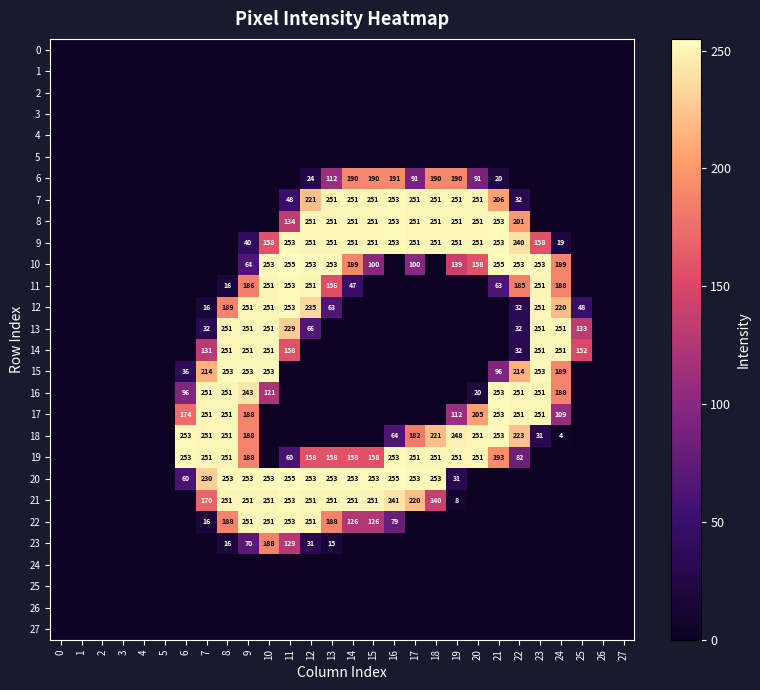

What is the difference between the 22 values at 15 and 9?

125